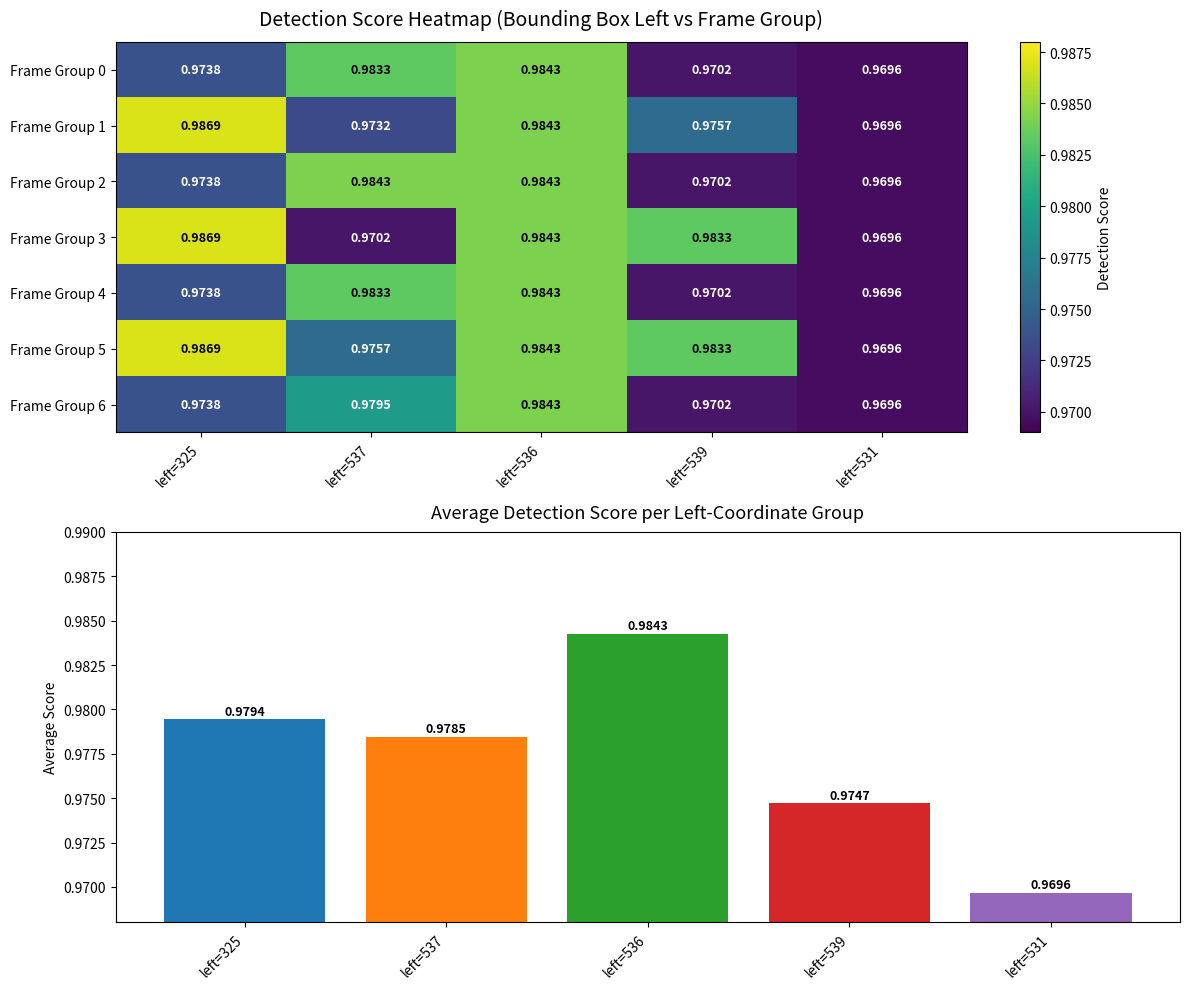

How many Frame Group 4 values are between 0 and 1?

5